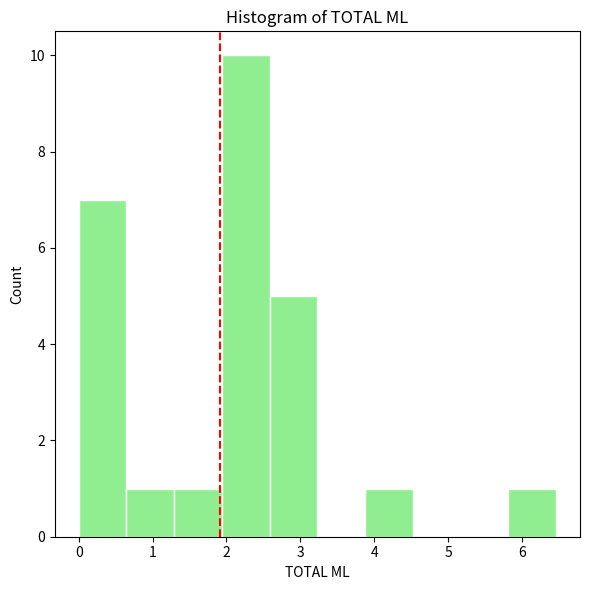

Reading left to right, transcribe this chart: for each bar, give the range it covers on the x-axis and its height. Neither the bar edges nor the heights are printed on the chart, so give them approximately, as read against the axes.

0.0 to 0.6: 7
0.6 to 1.3: 1
1.3 to 1.9: 1
1.9 to 2.6: 10
2.6 to 3.2: 5
3.2 to 3.9: 0
3.9 to 4.5: 1
4.5 to 5.2: 0
5.2 to 5.8: 0
5.8 to 6.5: 1